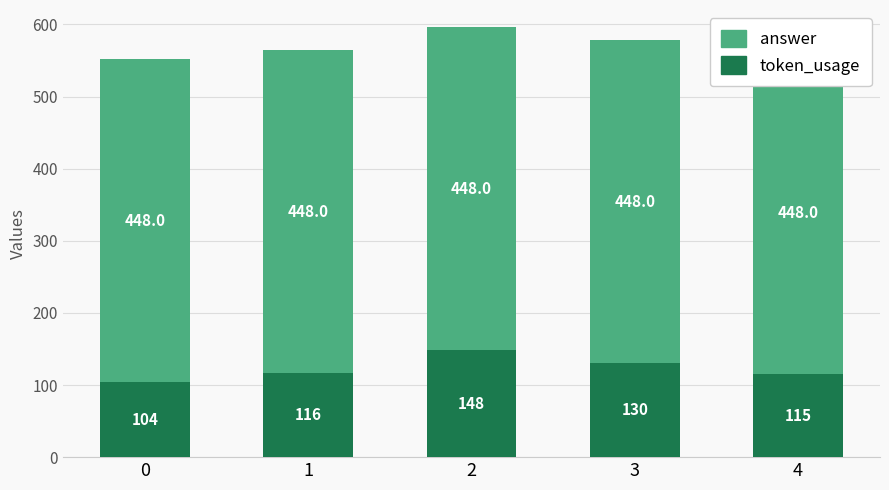

Rank the series by their average value, from highest to lowest.

answer, token_usage